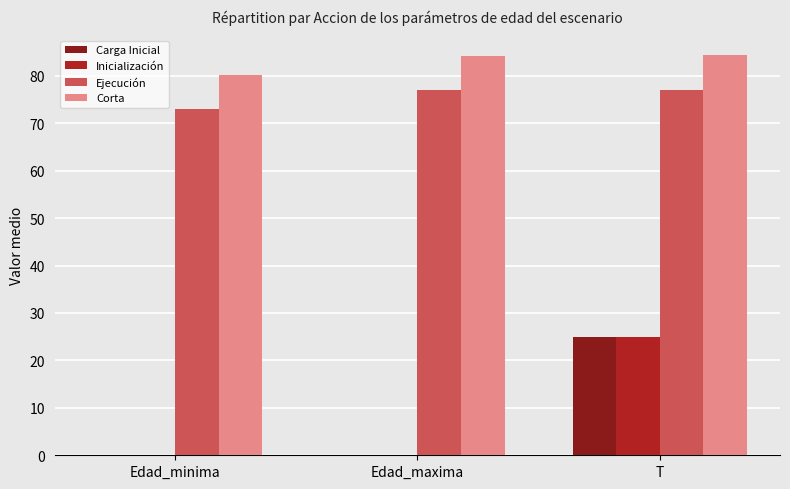

Are the bars horizontal?

No